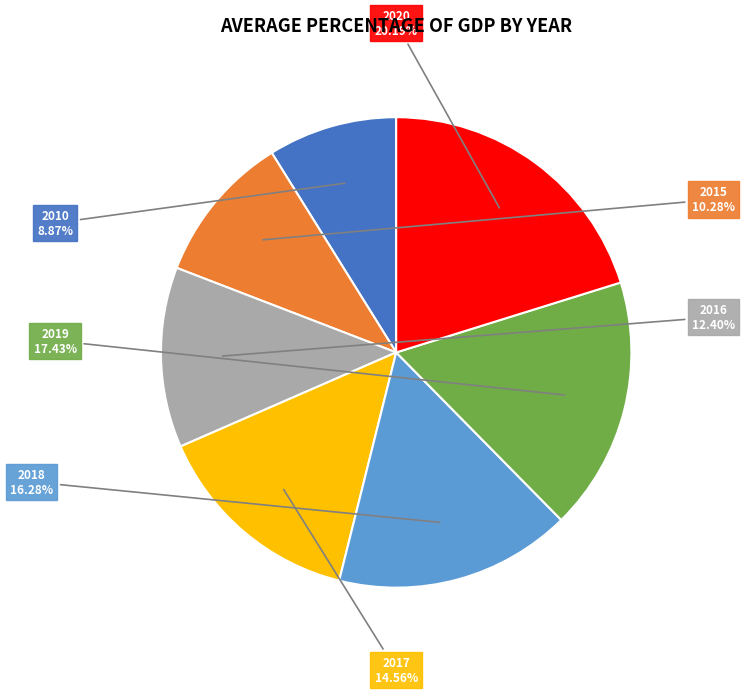

Is there any slice that represents more than half of the pie?

No